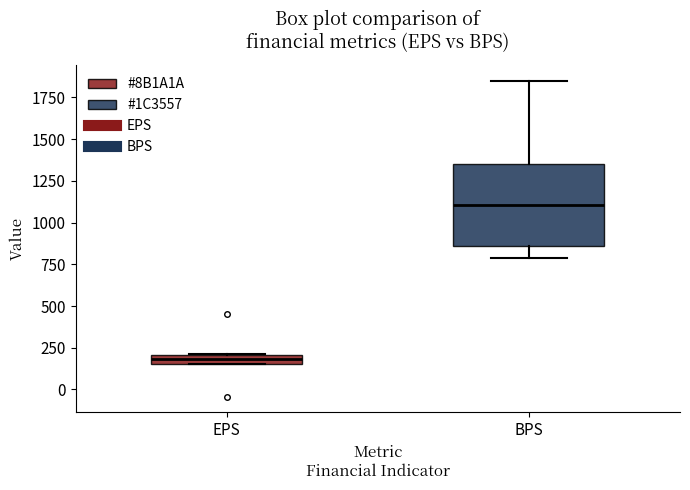

Which box's median line is the highest?

BPS